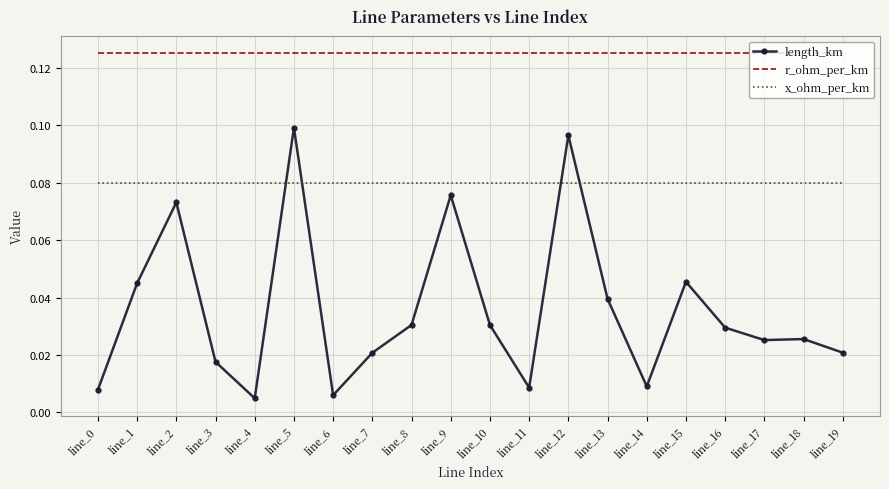

Is it true that length_km equals 0.1 at line_12?

True